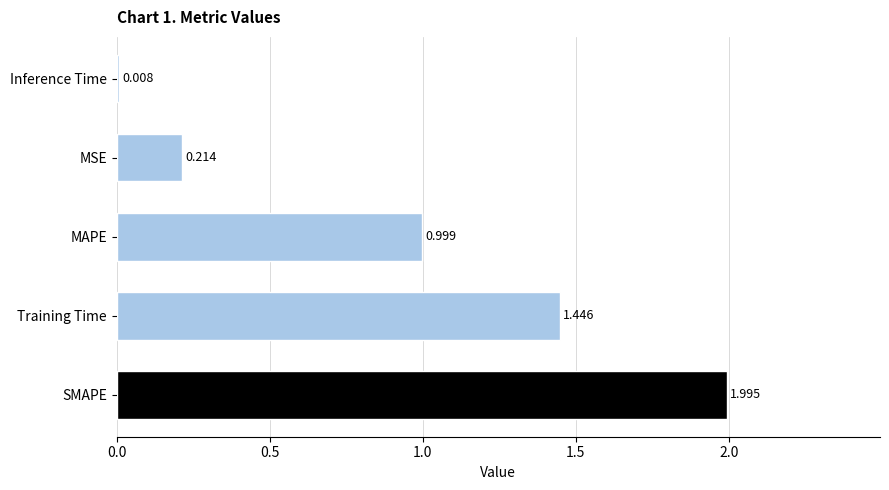

Which has a higher value, MAPE or MSE?

MAPE